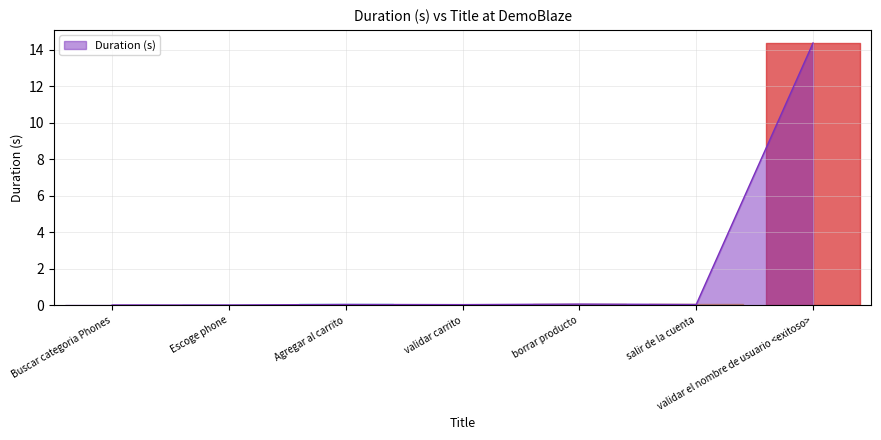

Between validar el nombre de usuario <exitoso> and validar carrito, which is larger?

validar el nombre de usuario <exitoso>